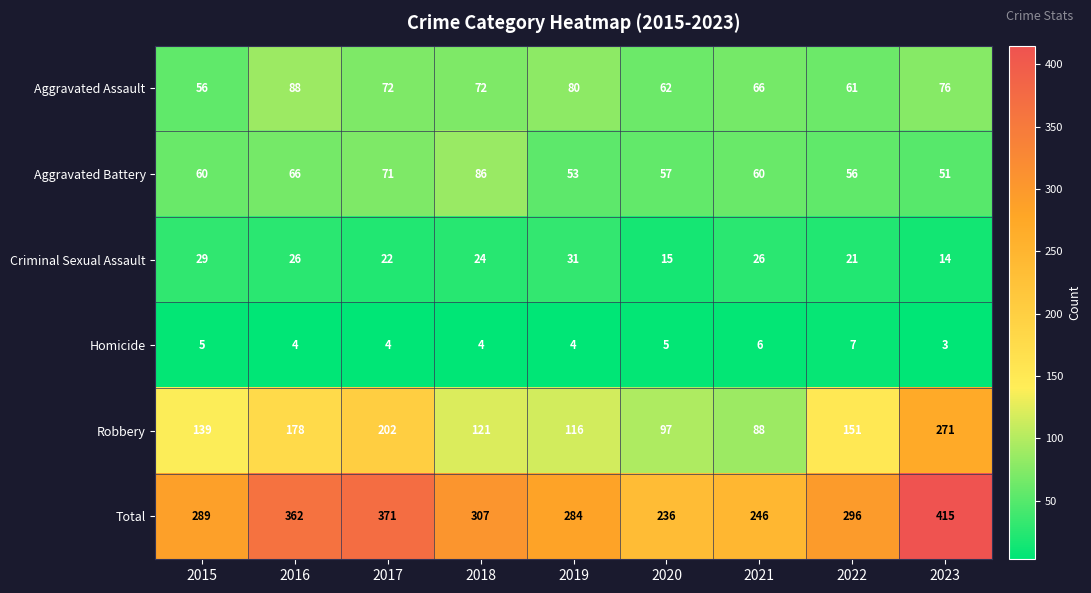

Which series has the largest total across all categories?

Total